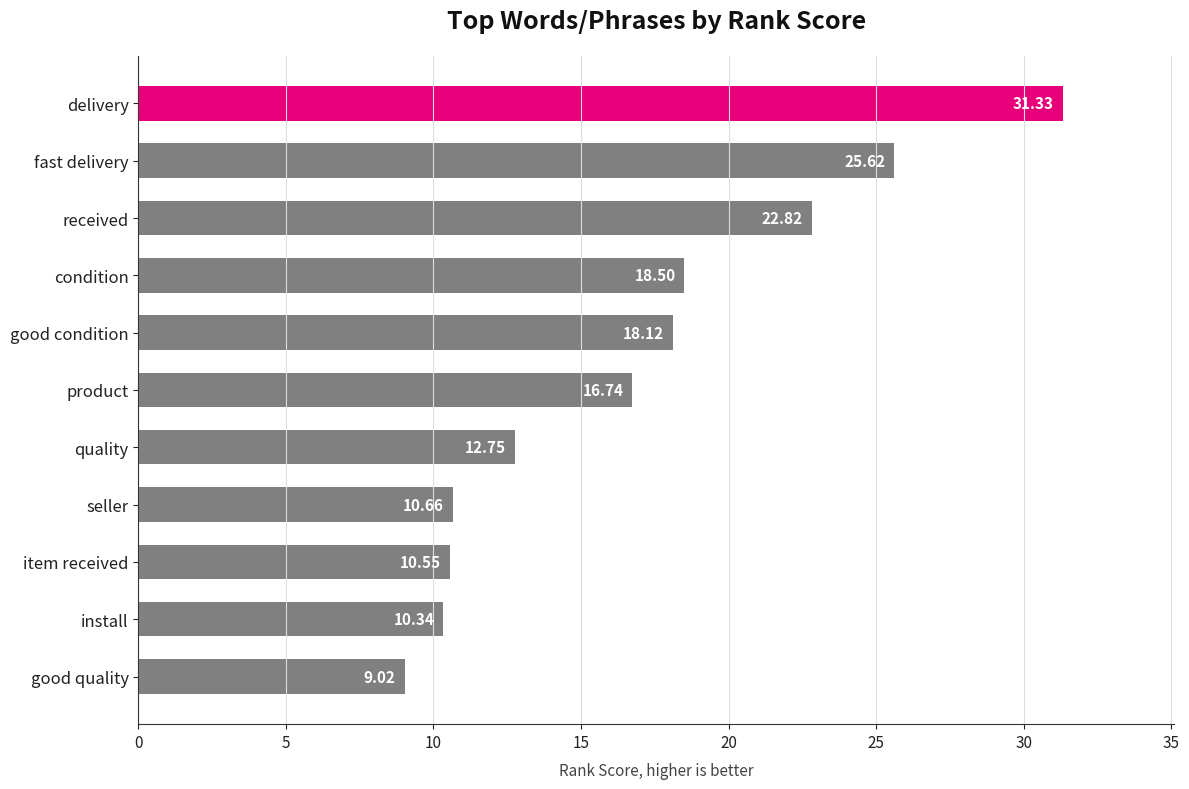

At which label is the value closest to 20?

condition